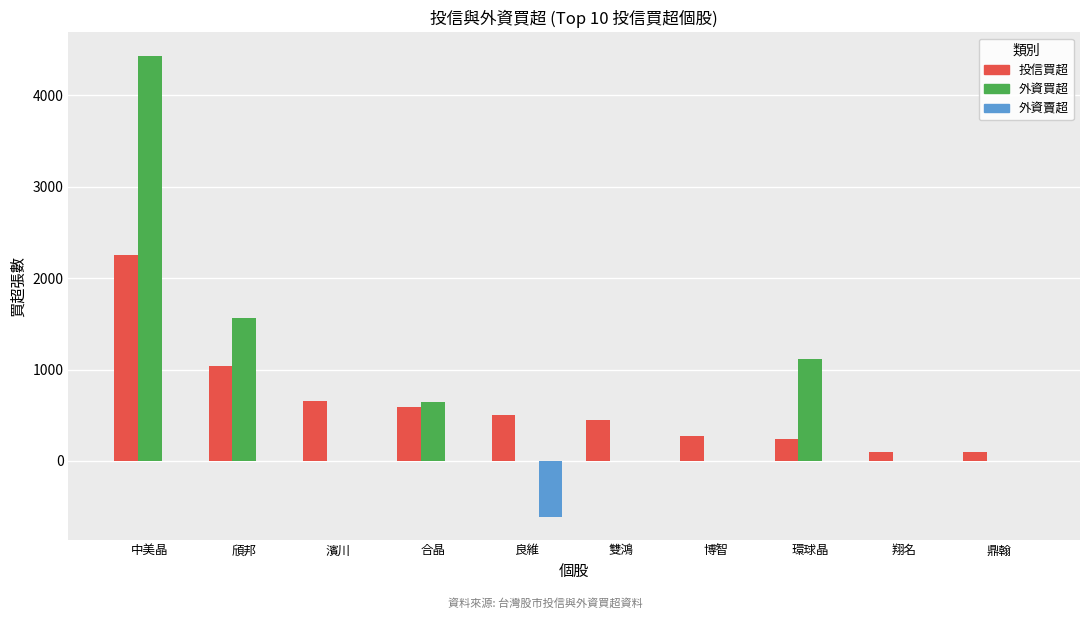

At which label is 投信買超 closest to 1174?

頎邦